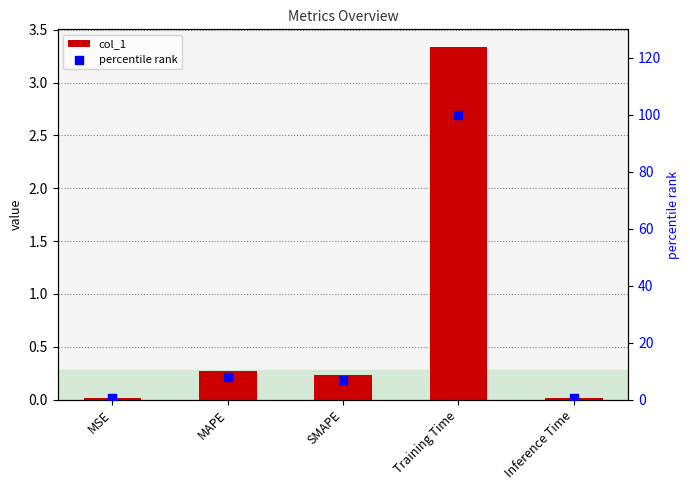

At which category is the sum across all series the highest?

Training Time